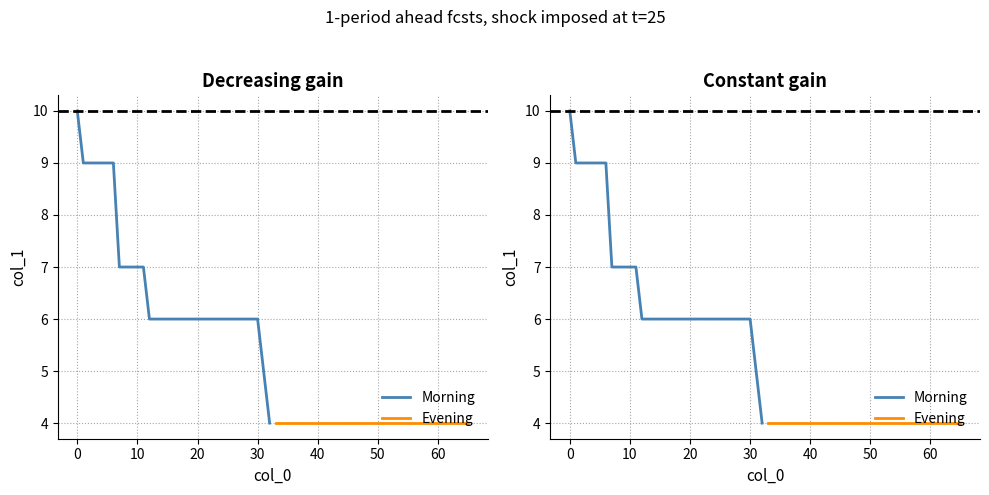

True or false: Evening and Morning cross at least once.

False